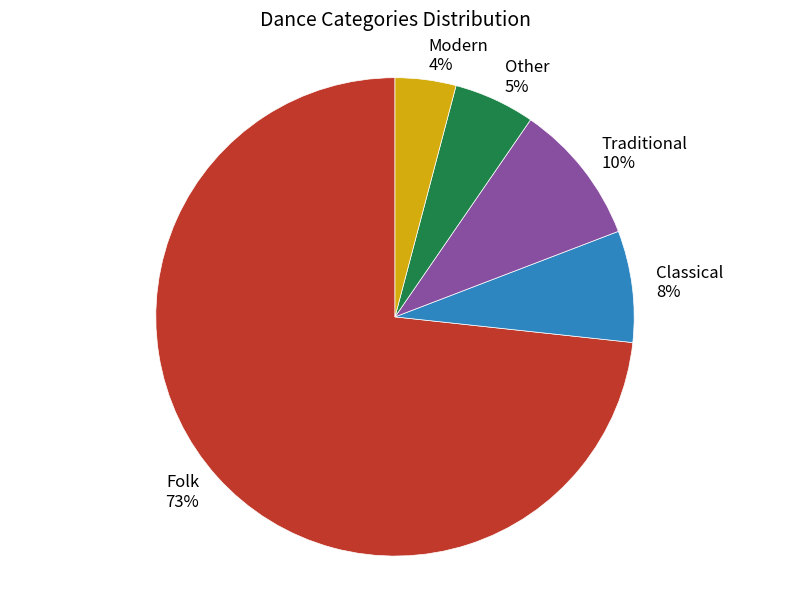

To the nearest percent, what portion does Folk represent?

73%